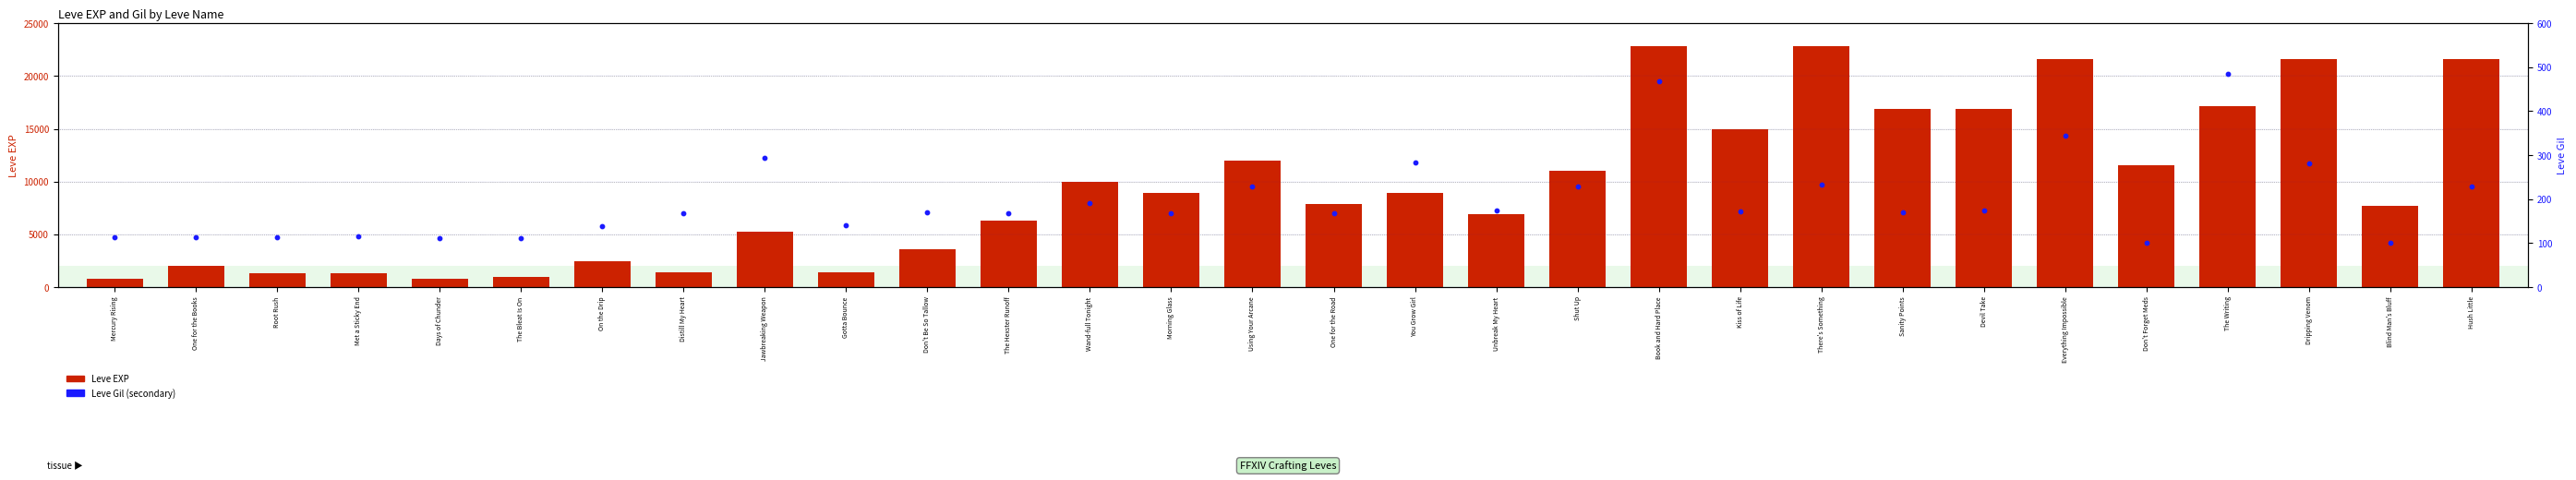

What is the total value across all series at Jawbreaking Weapon?

5513